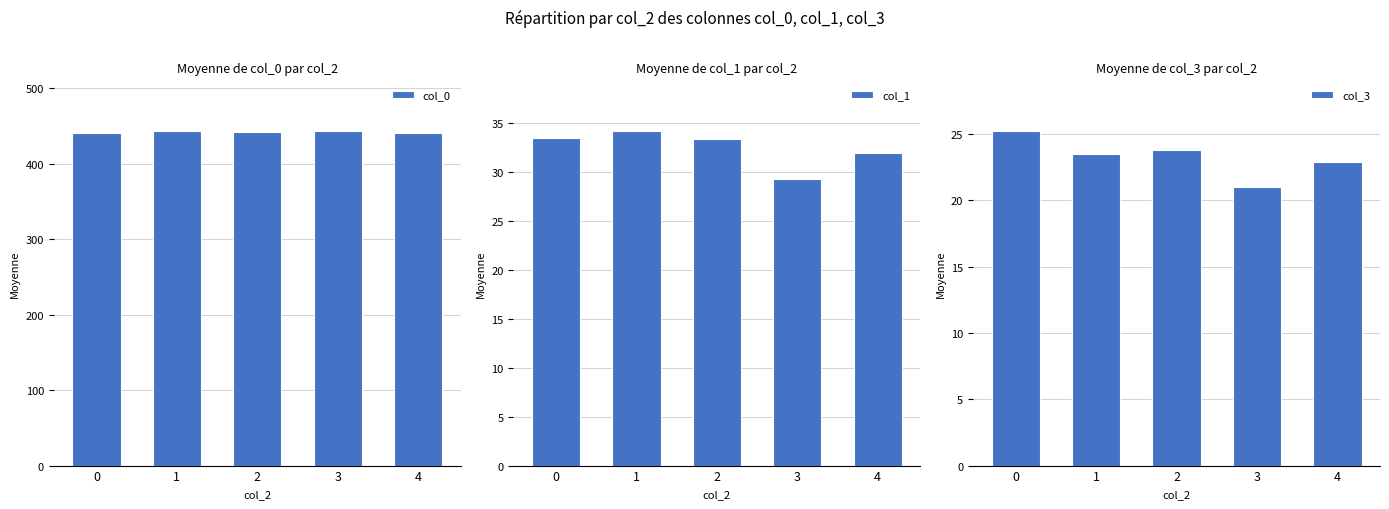

How many series are shown in this chart?

3